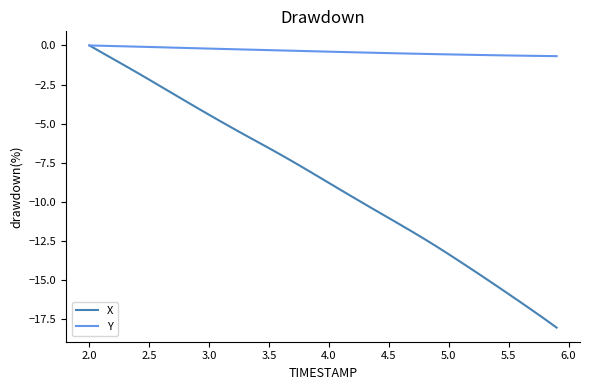

List the series in order of their overall mean, lowest first.

X, Y